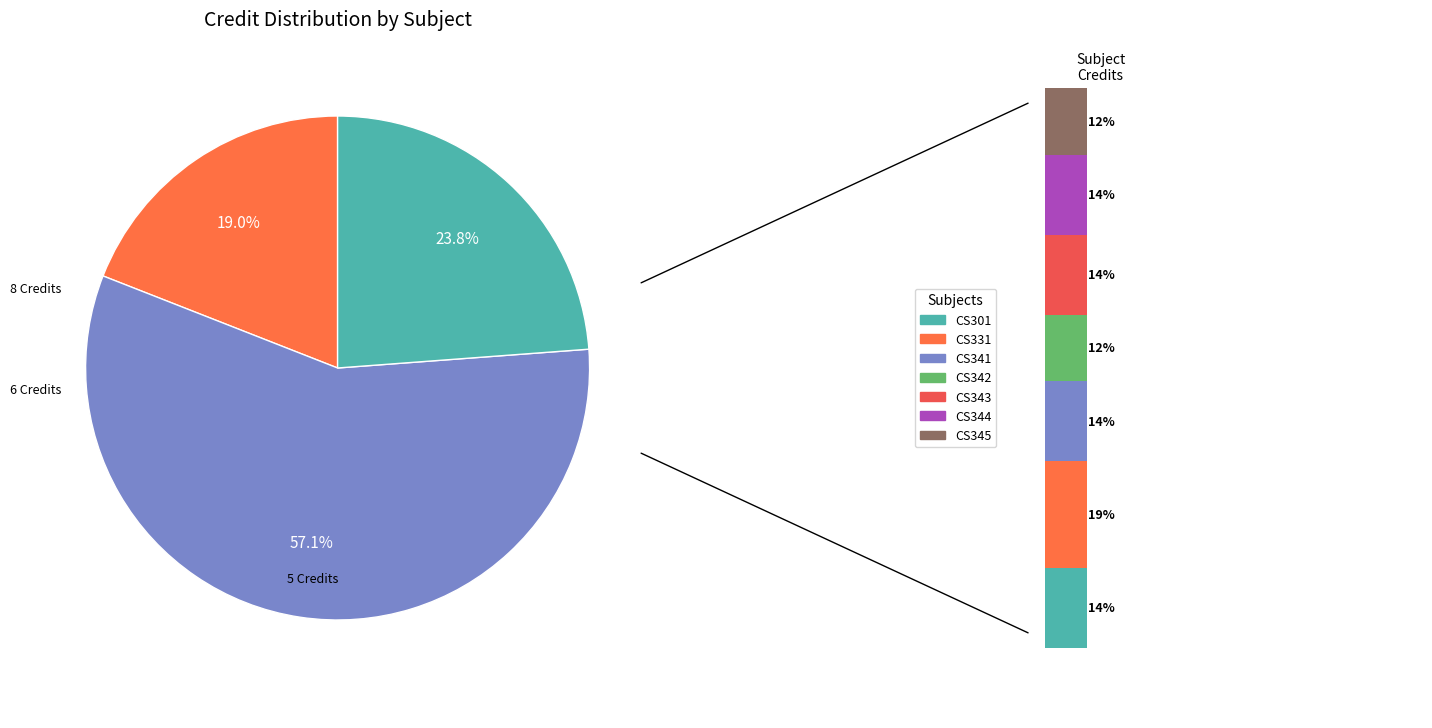

To the nearest percent, what is the average slice percentage?

14%